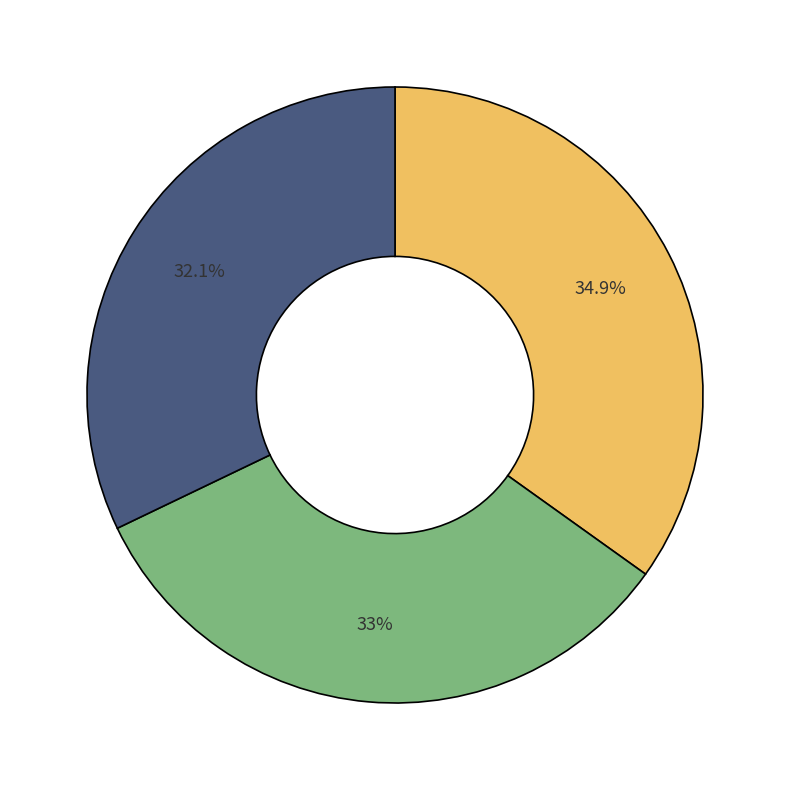

Is there a majority slice in this chart?

No